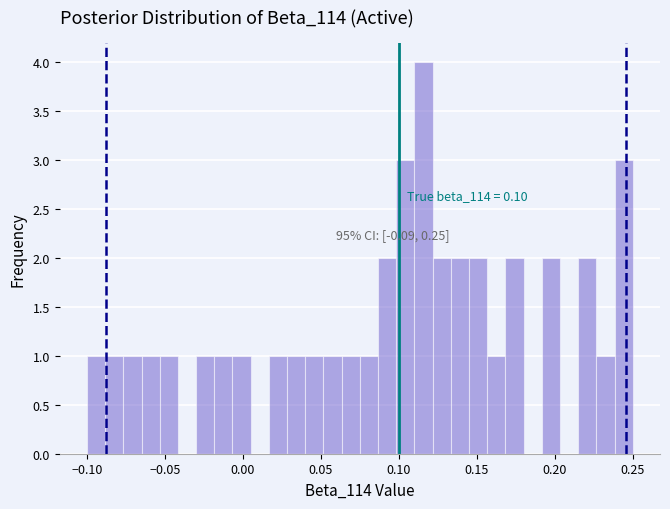

Read against the x-axis, roughly where is the centre of the tallest bar?

0.115